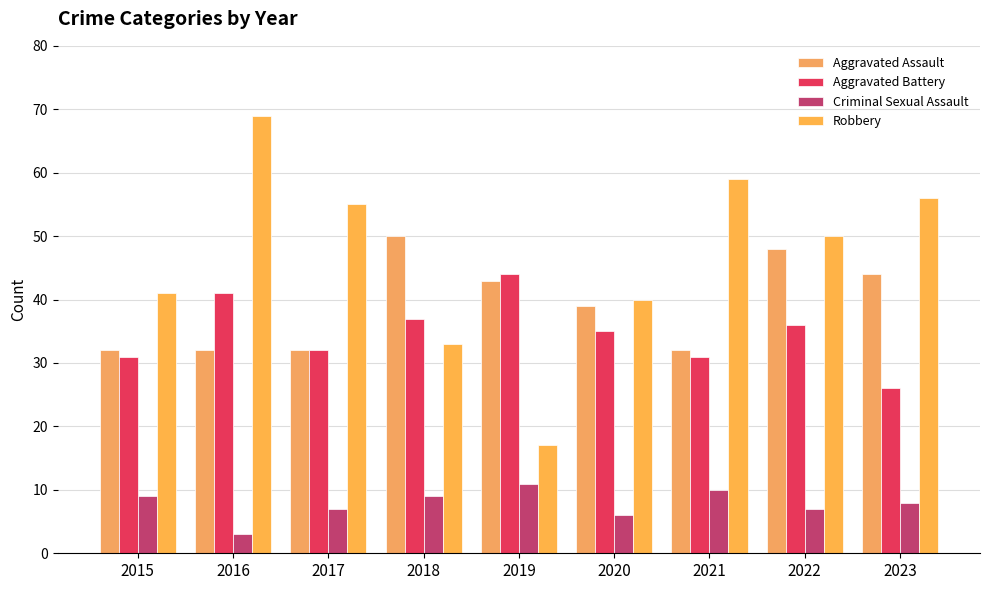

Reading left to right, list all the values displayed in this chart.

Aggravated Assault: 2015=32	2016=32	2017=32	2018=50	2019=43	2020=39	2021=32	2022=48	2023=44
Aggravated Battery: 2015=31	2016=41	2017=32	2018=37	2019=44	2020=35	2021=31	2022=36	2023=26
Criminal Sexual Assault: 2015=9	2016=3	2017=7	2018=9	2019=11	2020=6	2021=10	2022=7	2023=8
Robbery: 2015=41	2016=69	2017=55	2018=33	2019=17	2020=40	2021=59	2022=50	2023=56